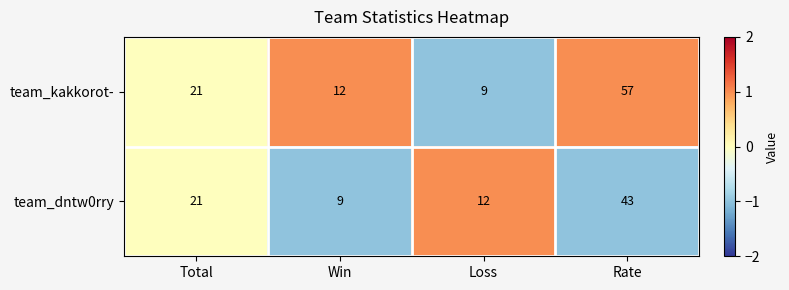

Is it true that team_dntw0rry equals 9 at Win?

True